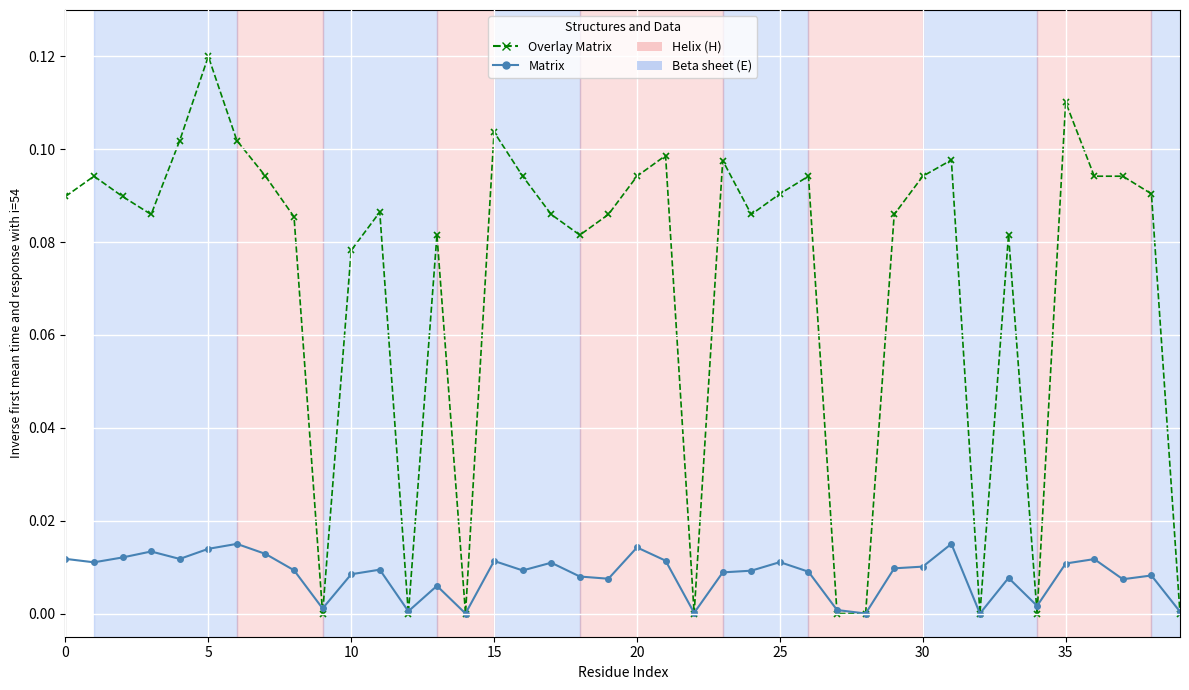

Which series has the widest spread of values?

Overlay Matrix